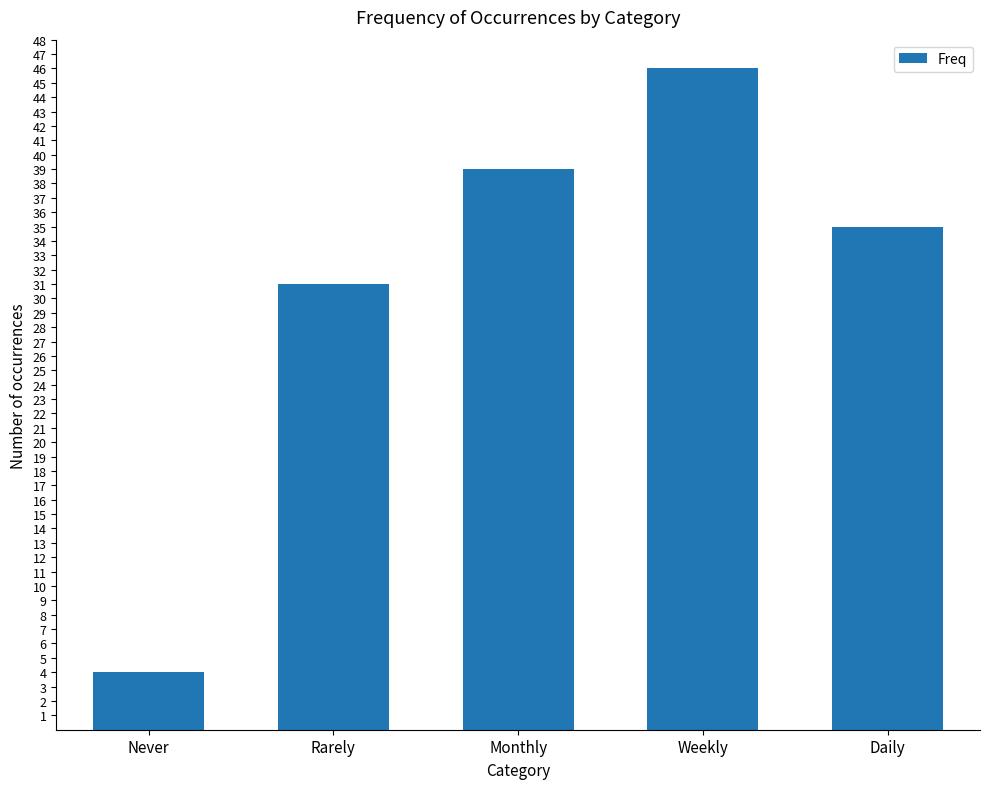

What is the difference between the values at Rarely and Never?

27